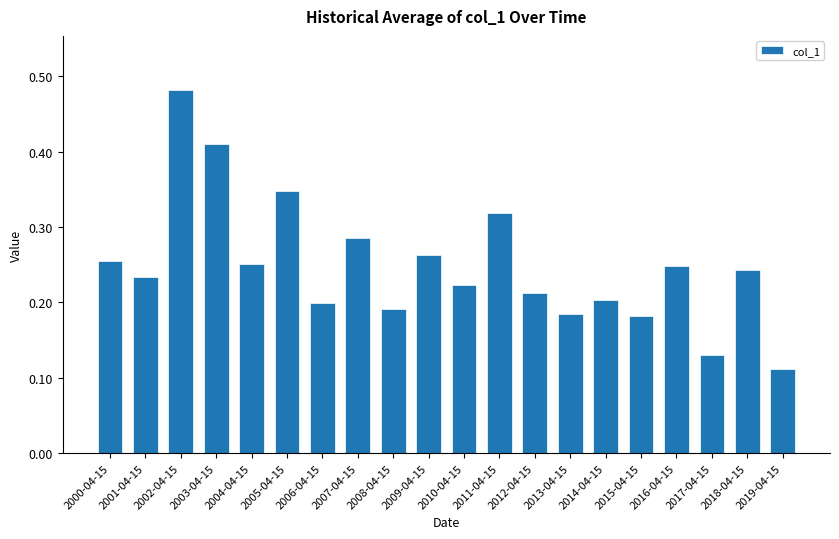

Is it true that the value at 2001-04-15 is 0.4?

False